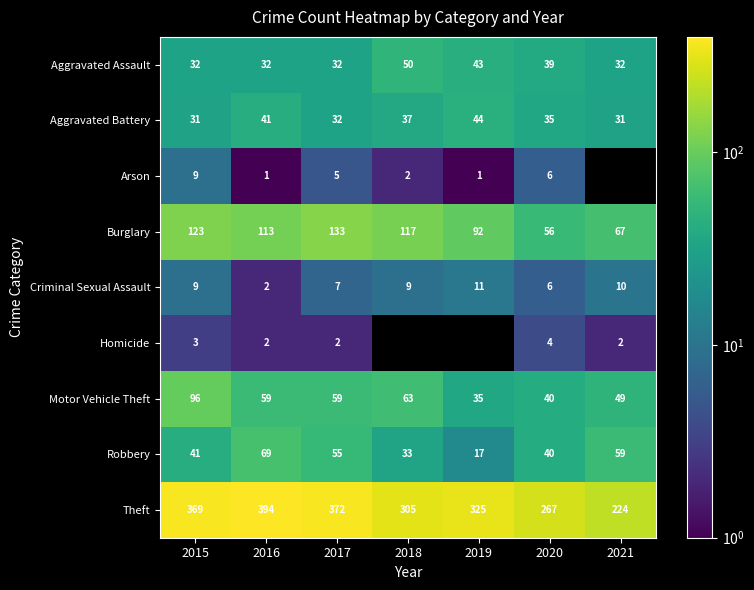

The value of Theft at 2016 is 394. True or false?

True